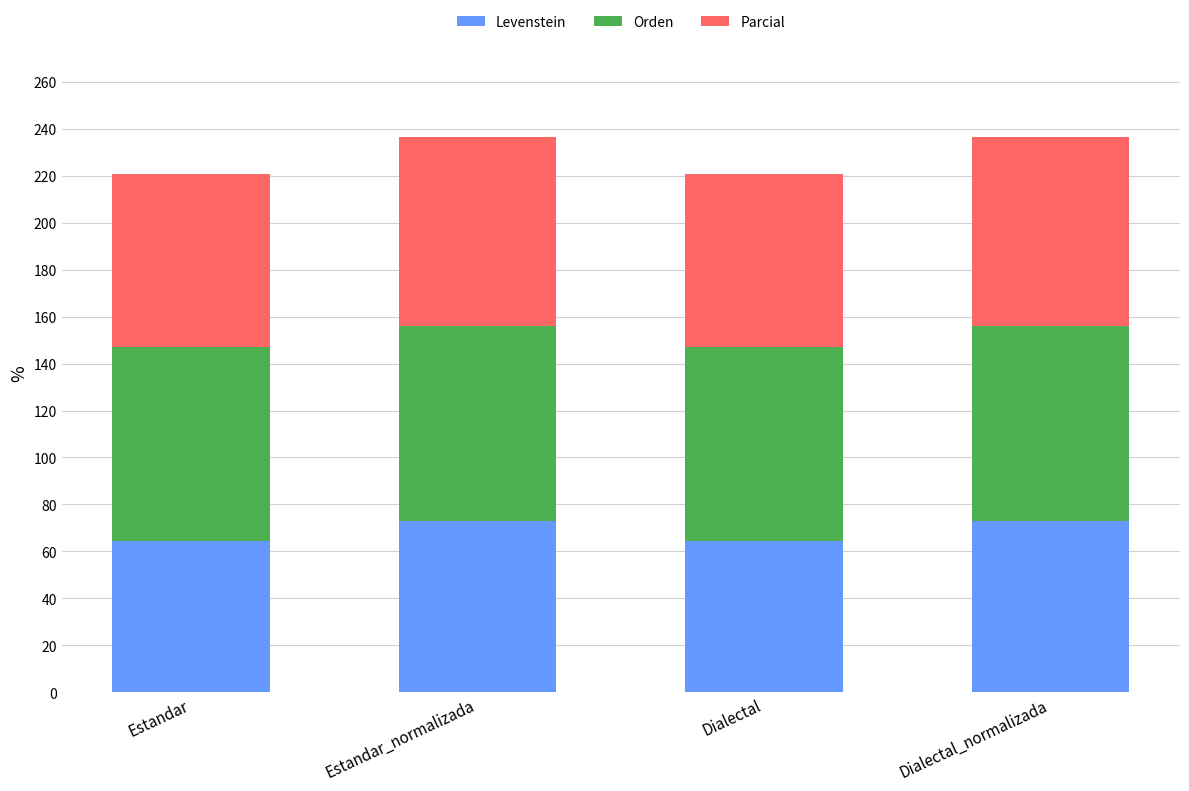

What is the total value across all series at Dialectal_normalizada?

236.7